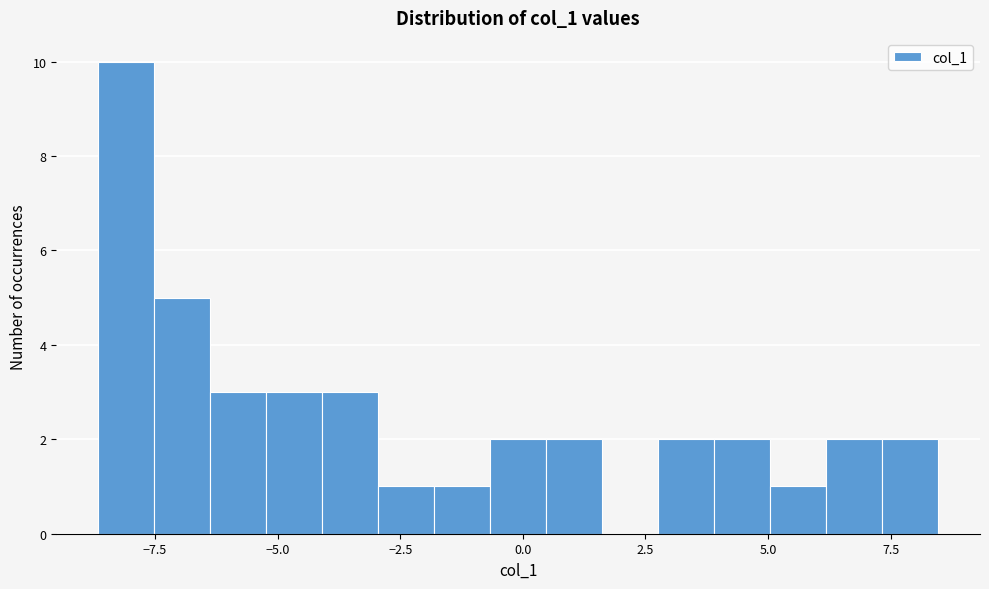

Read against the x-axis, roughly where is the centre of the tallest bar?

-8.0